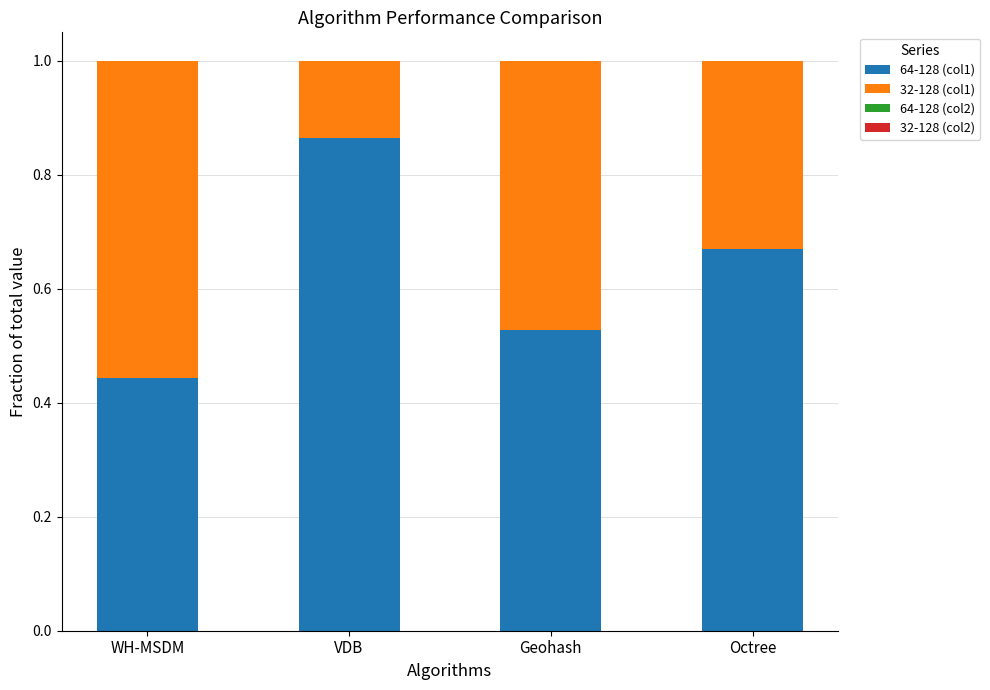

What is the sum of all 64-128 (col1) values?

2.5